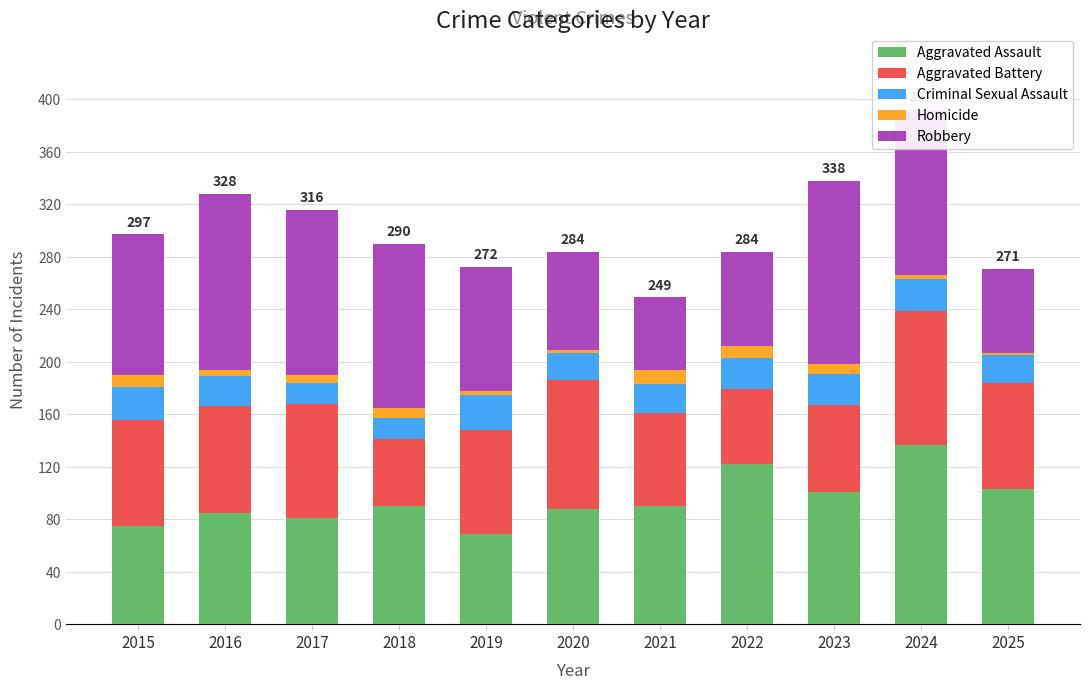

What is the lowest value of the Aggravated Assault series?

69